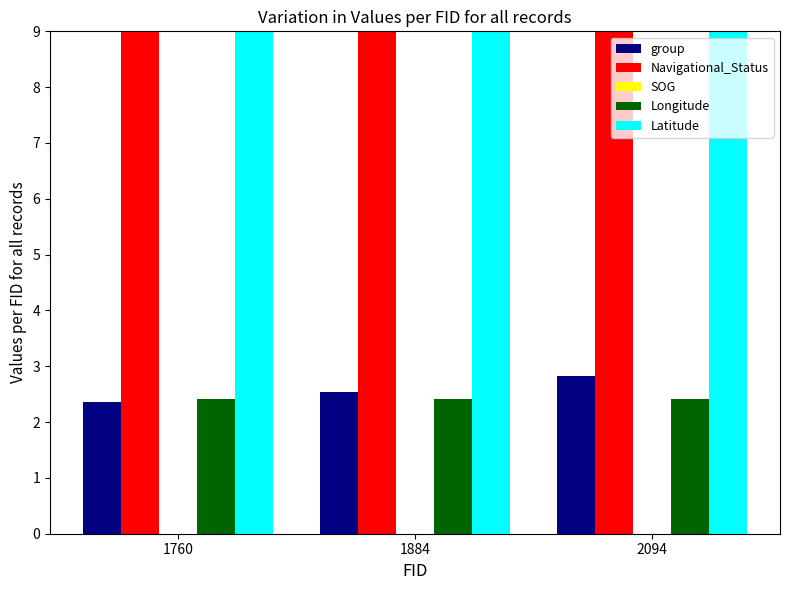

What is the highest value of the Longitude series?

2.4